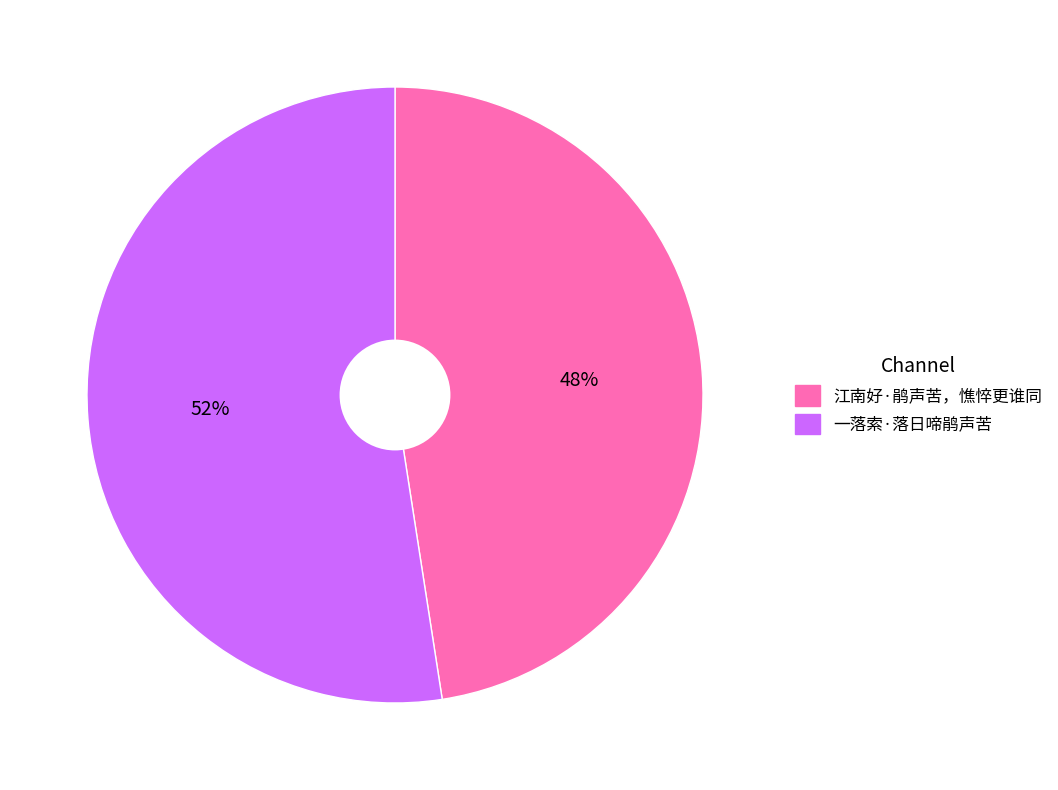

Combined, do 江南好·鹃声苦，憔悴更谁同 and 一落索·落日啼鹃声苦 account for over 50%?

Yes